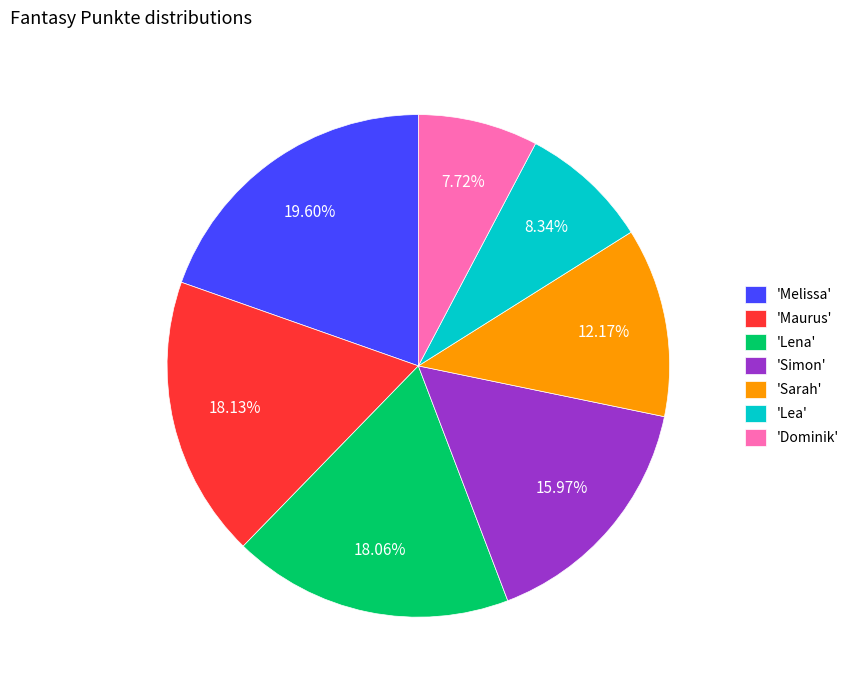

Between 'Lea' and 'Melissa', which is larger?

'Melissa'